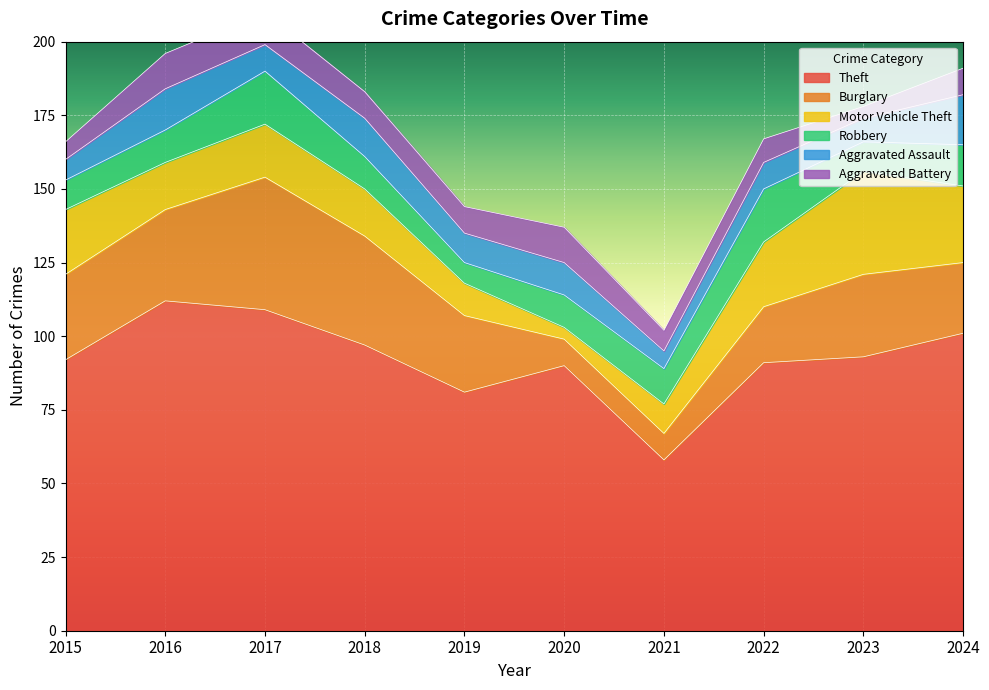

Between 2019 and 2024, which is larger?

2024